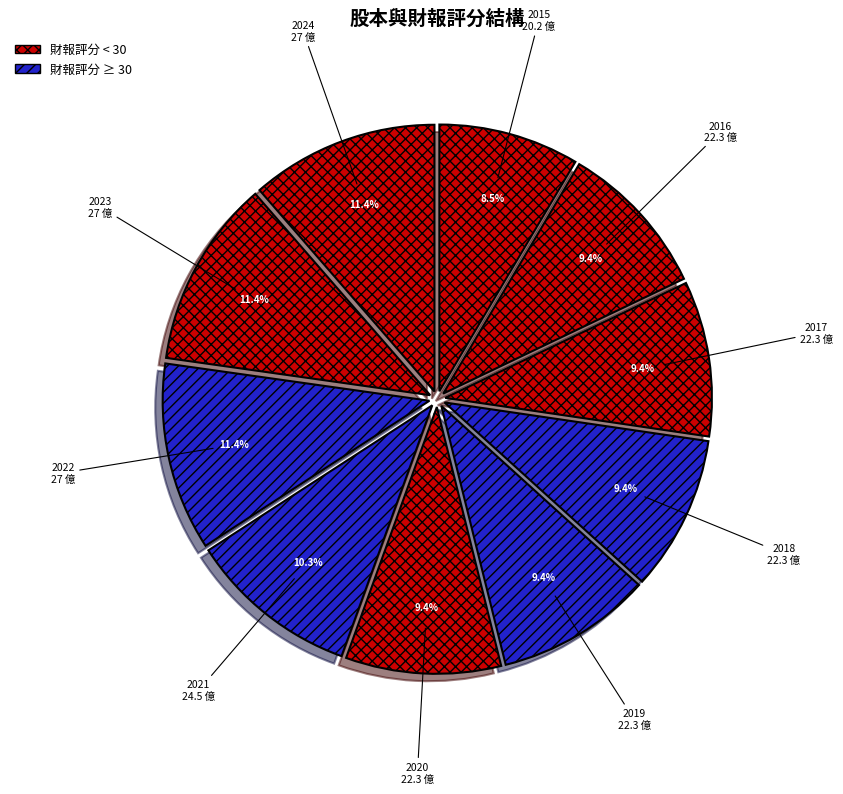

The 2019 slice represents 24% of the pie. True or false?

False